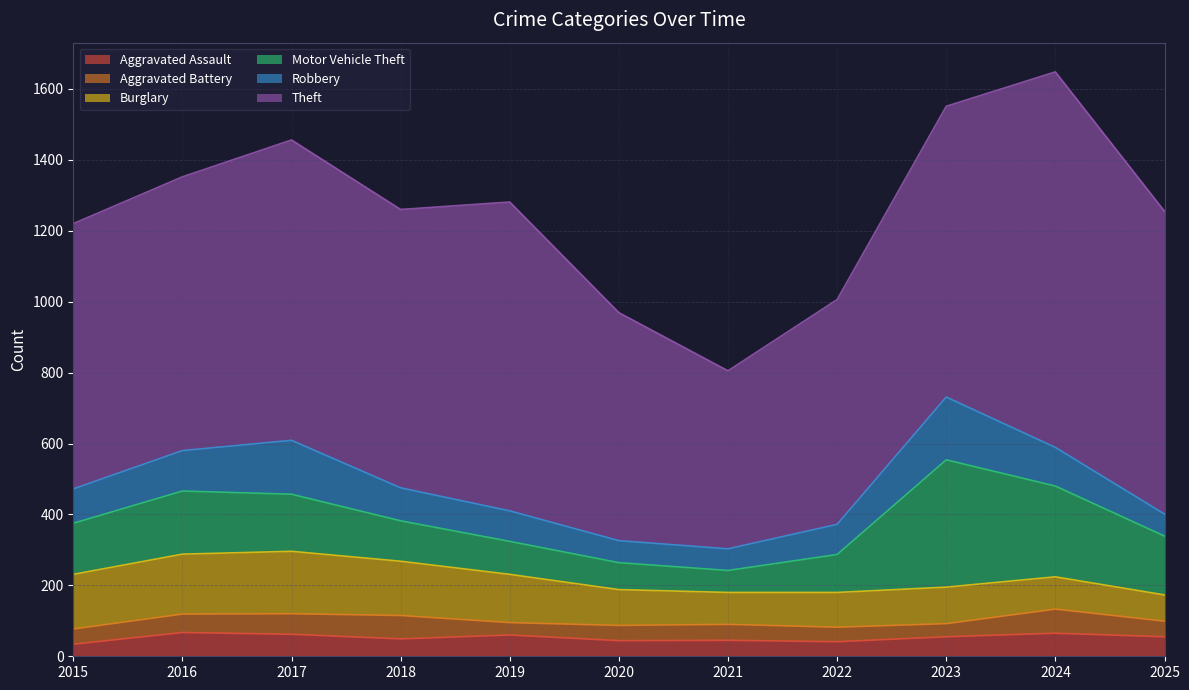

The Robbery series shows 177 at 2023. True or false?

True